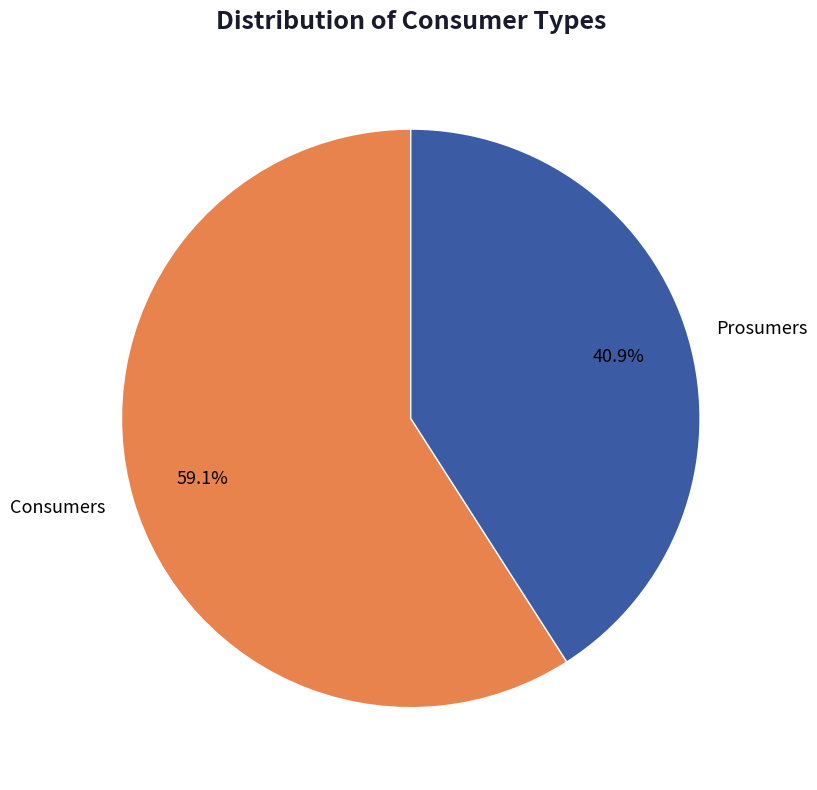

Is there any slice that represents more than half of the pie?

Yes